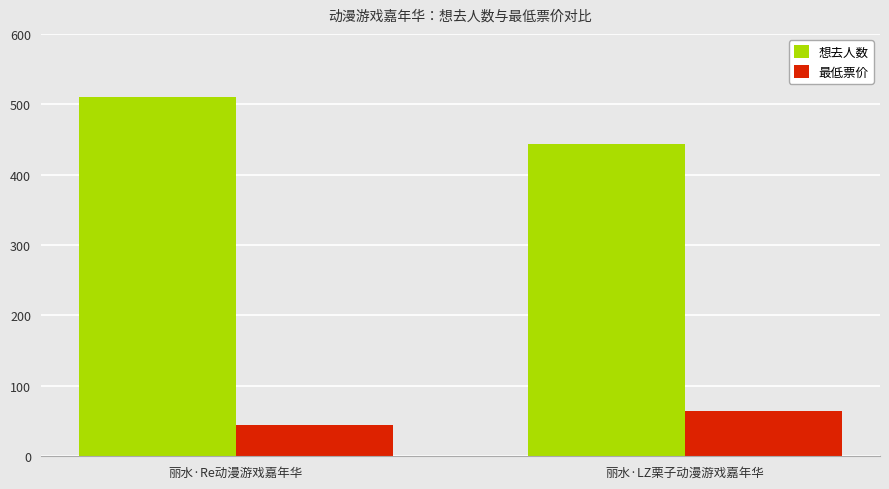

What is the difference between the highest and lowest values at 丽水·LZ栗子动漫游戏嘉年华?

379